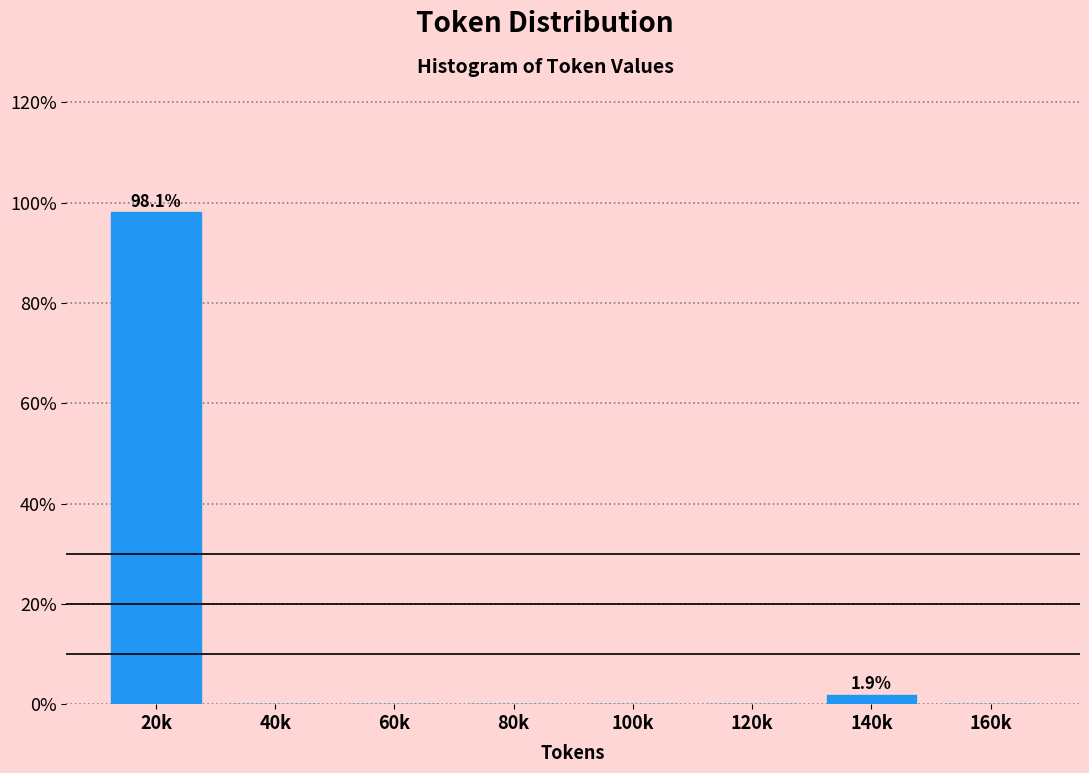

Reading left to right, list all the values displayed in this chart.

20k=98.1	40k=0.0	60k=0.0	80k=0.0	100k=0.0	120k=0.0	140k=1.9	160k=0.0